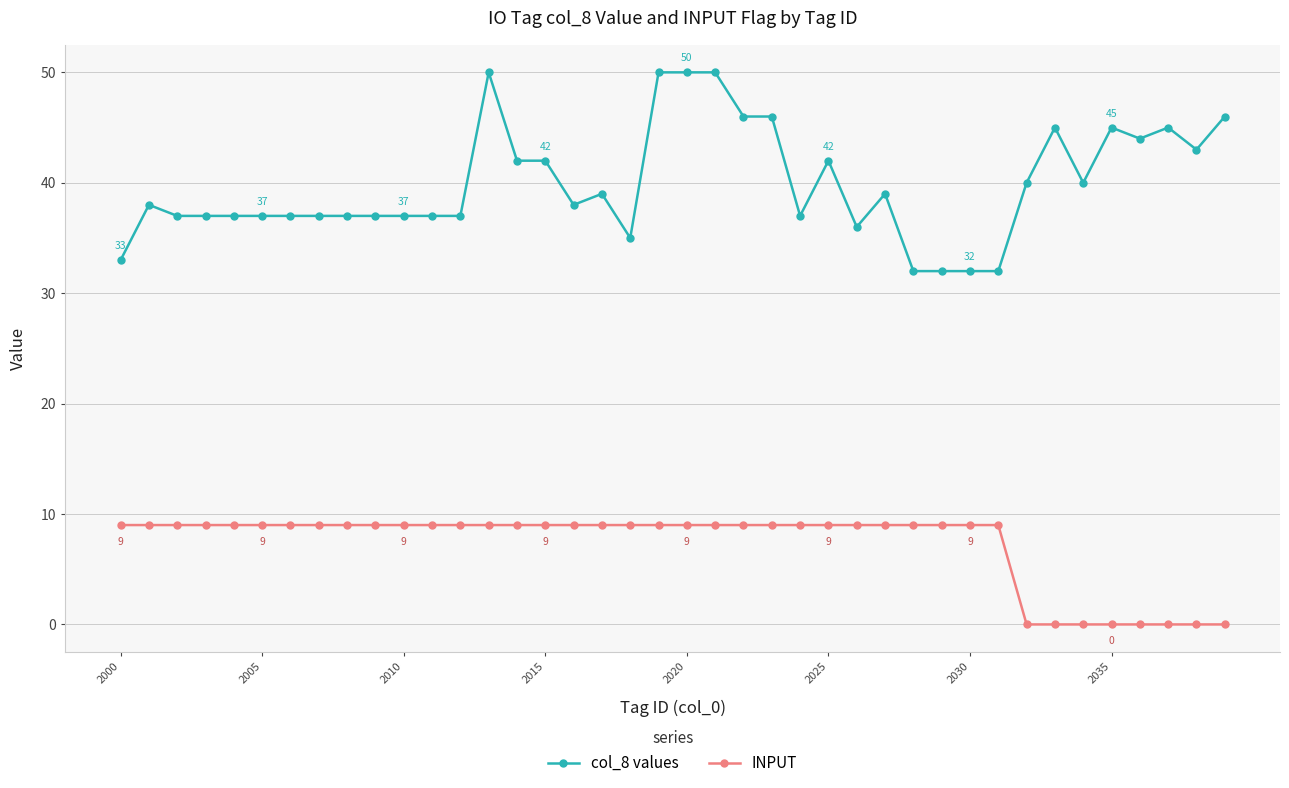

What is the value of the INPUT point at the 15th from the left?

9